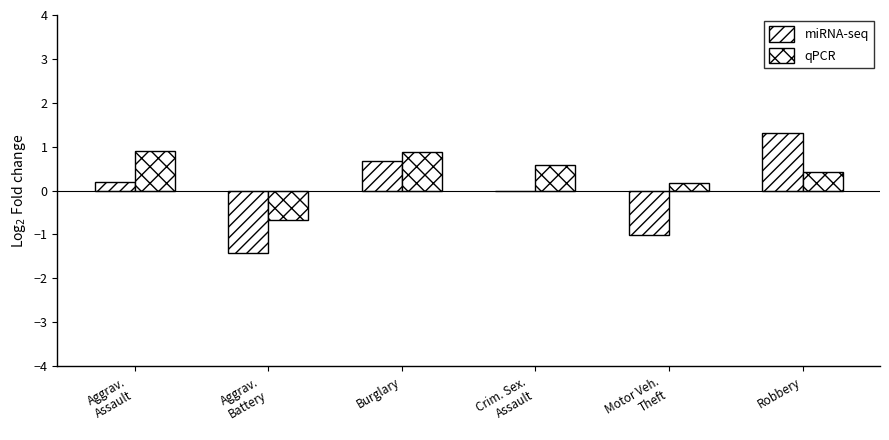

How many positive values does the qPCR series have?

5